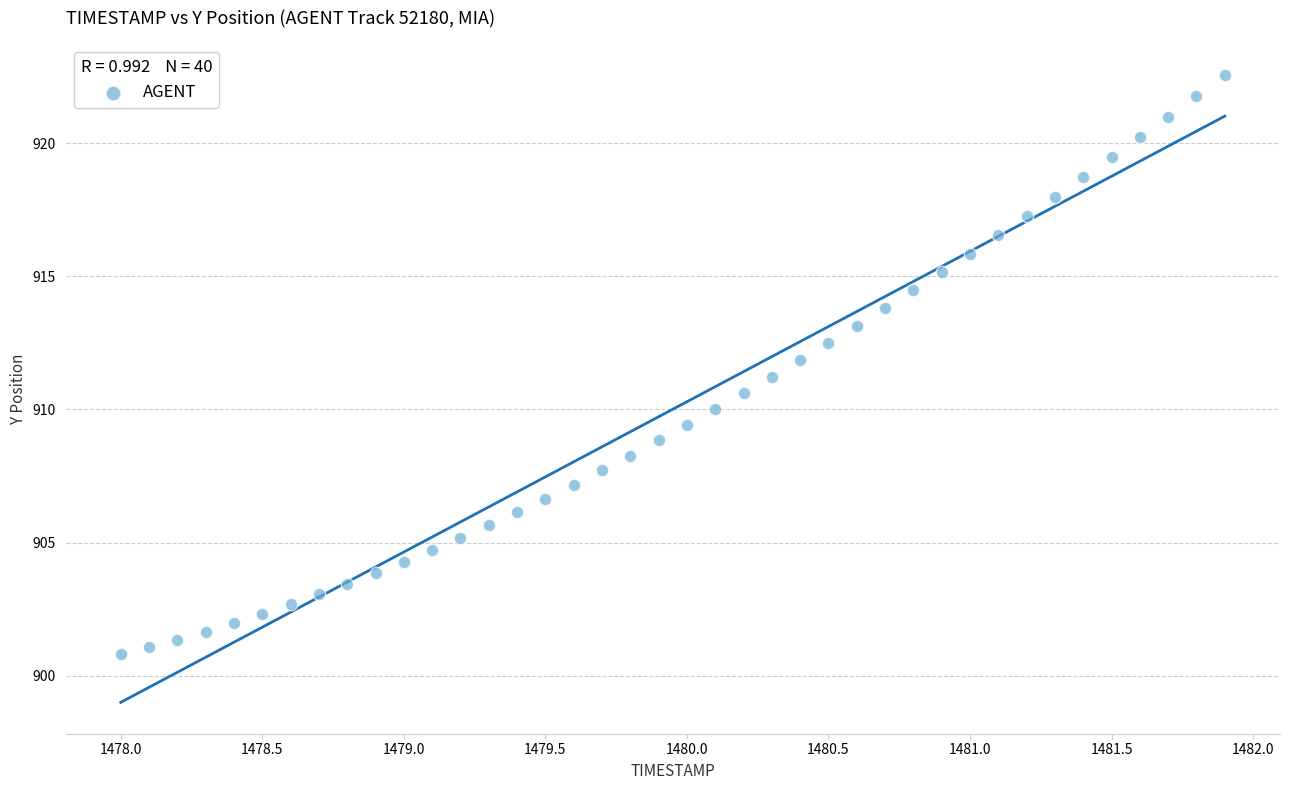

What is the range of Y values (max minus min)?

21.8